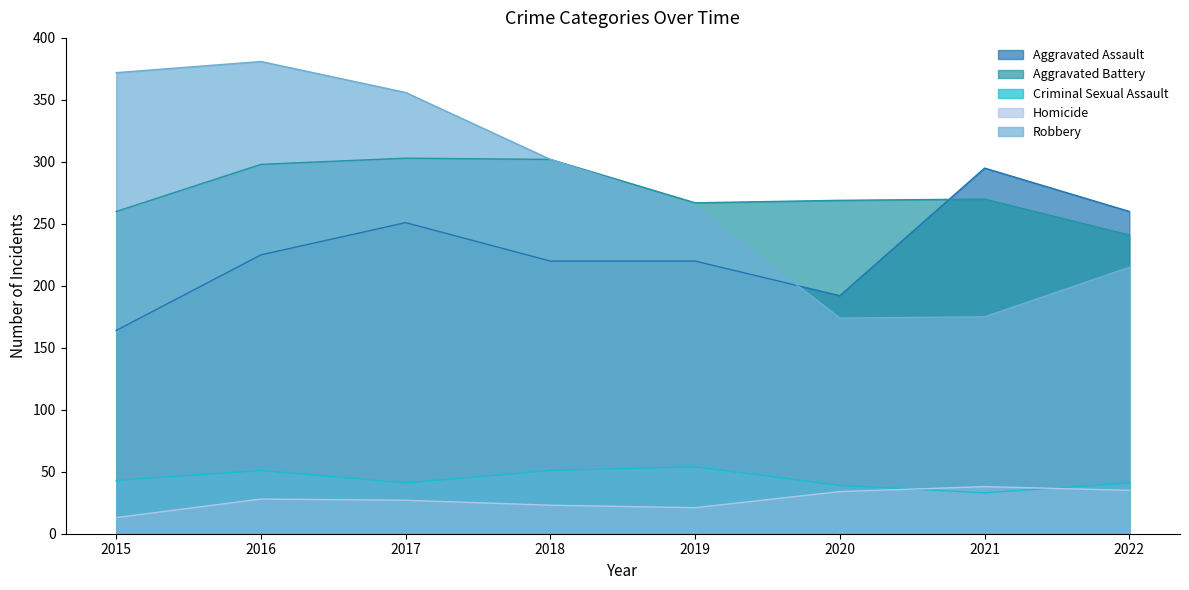

What are all the series names shown in the legend?

Aggravated Assault, Aggravated Battery, Criminal Sexual Assault, Homicide, Robbery